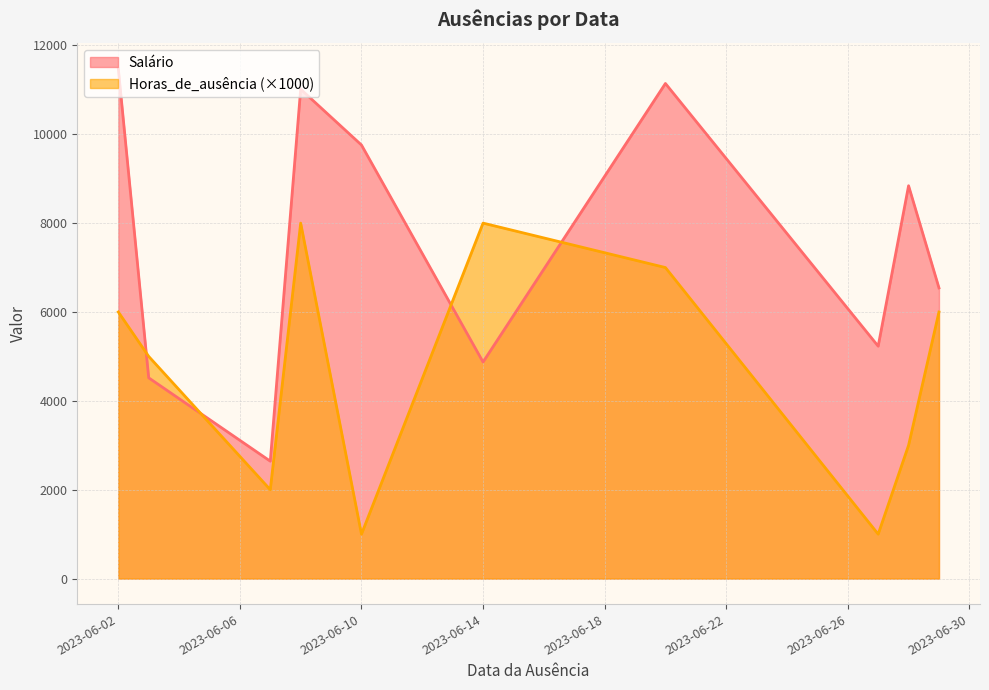

What is the sum of the Salário values at 2023-06-14 and 2023-06-07?

7516.0